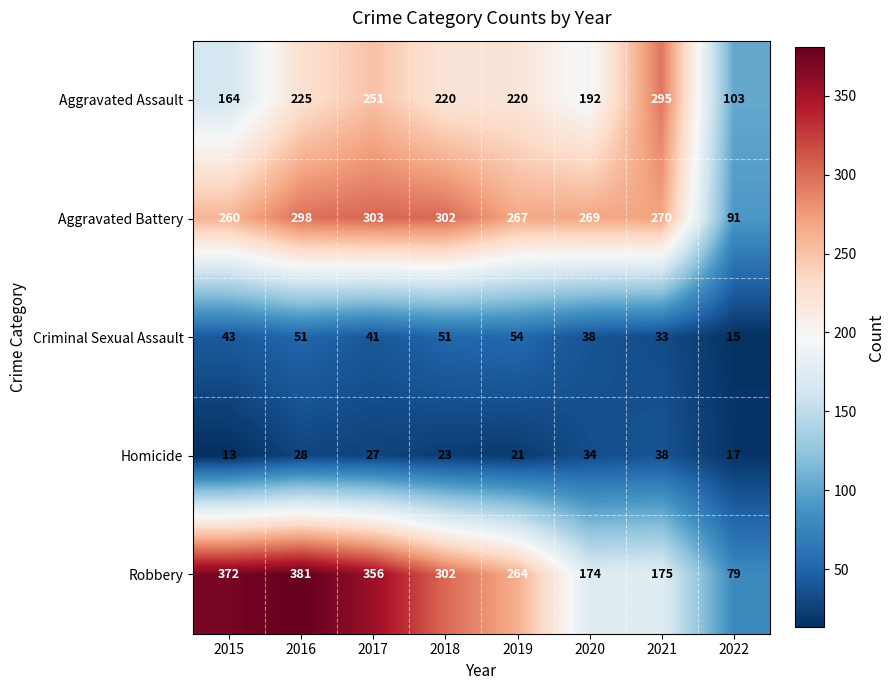

Which series has the widest spread of values?

Robbery